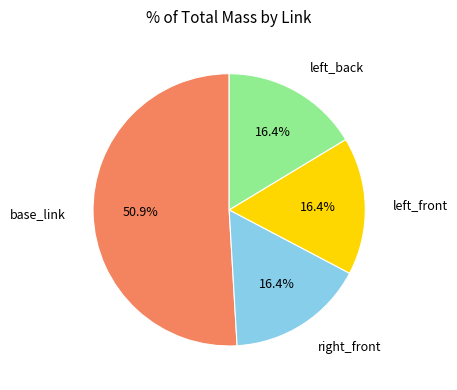

True or false: base_link accounts for 51% of the total.

True